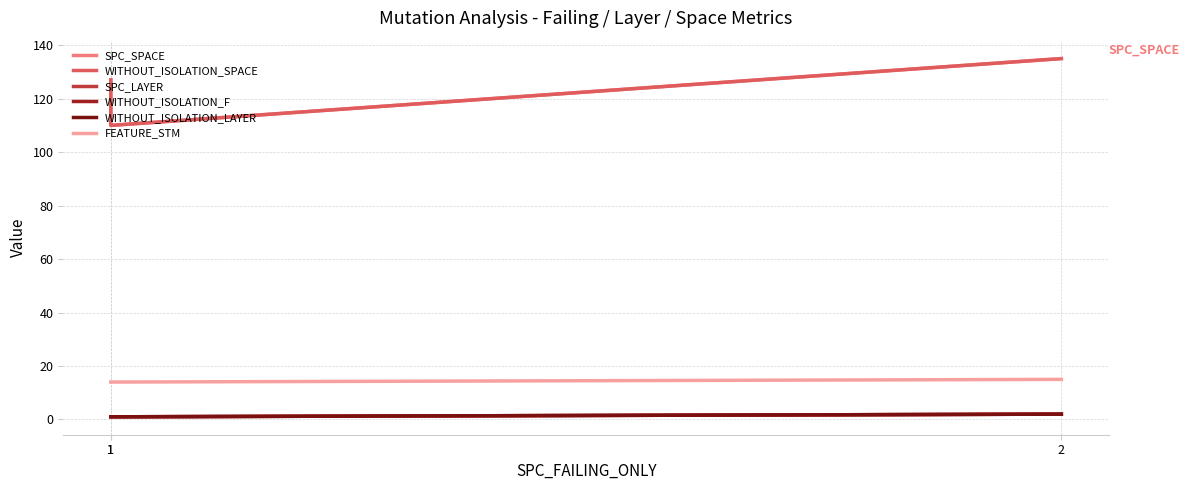

What is the difference between the maximum and minimum values in the WITHOUT_ISOLATION_LAYER series?

1